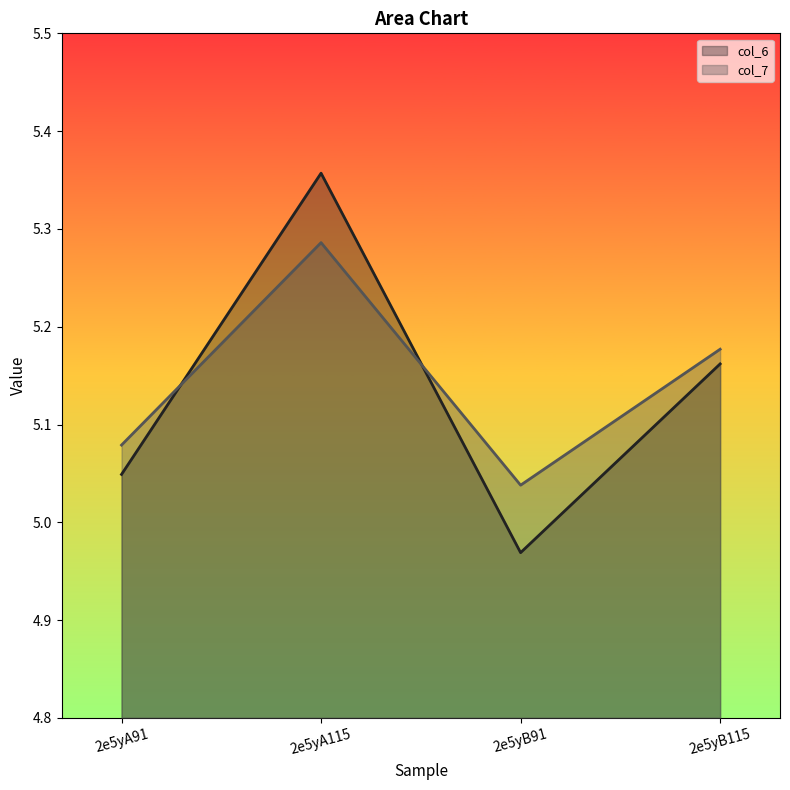

Does the chart have visible grid lines?

No